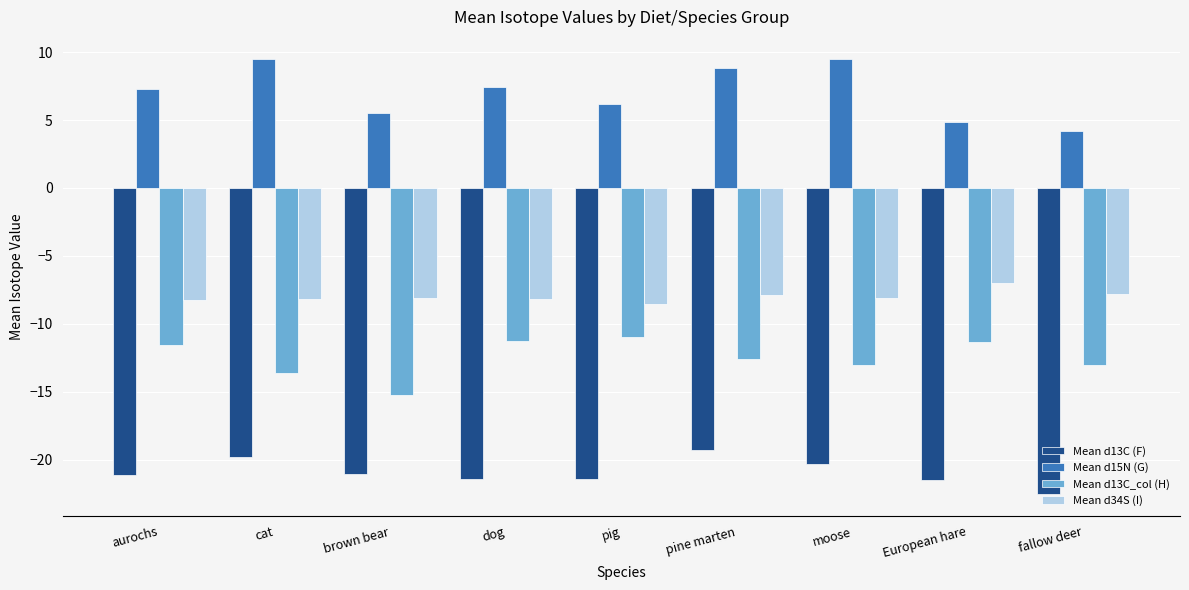

Between cat and European hare, which series saw the biggest shift?

Mean d15N (G)